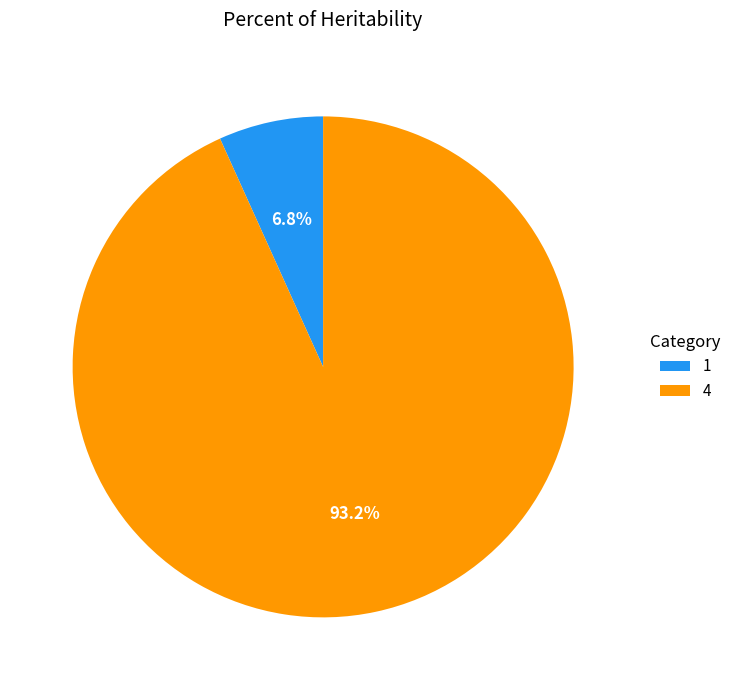

What is the largest slice in the pie chart?

4